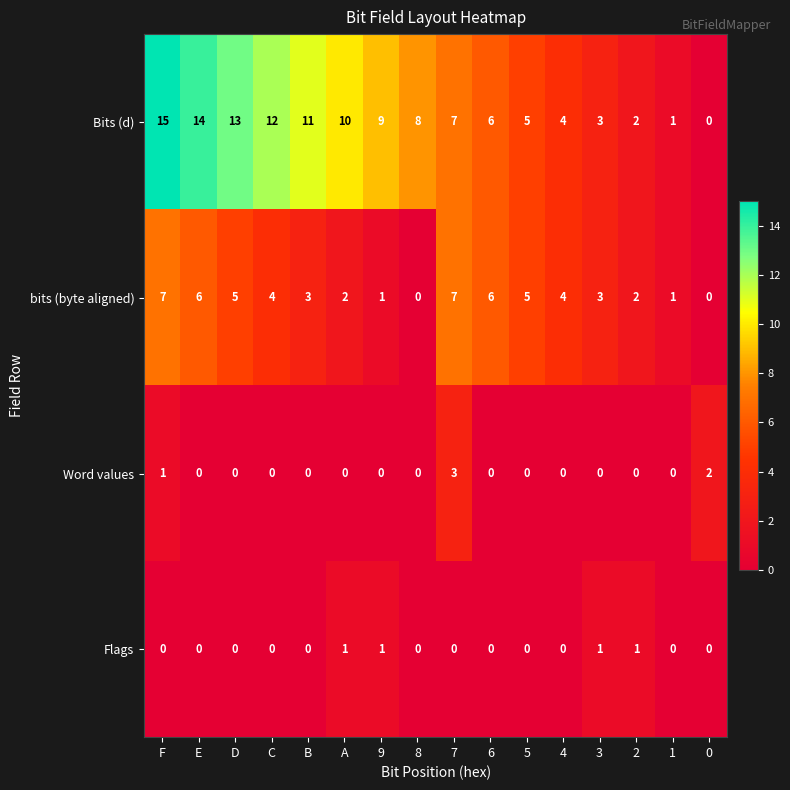

What is the total value across all series at 8?

8